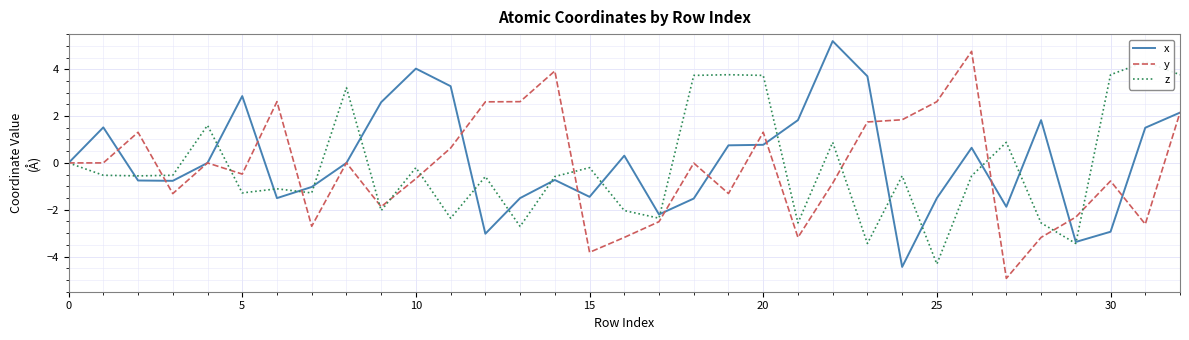

After their last crossing, which series has the higher values: x or z?

z